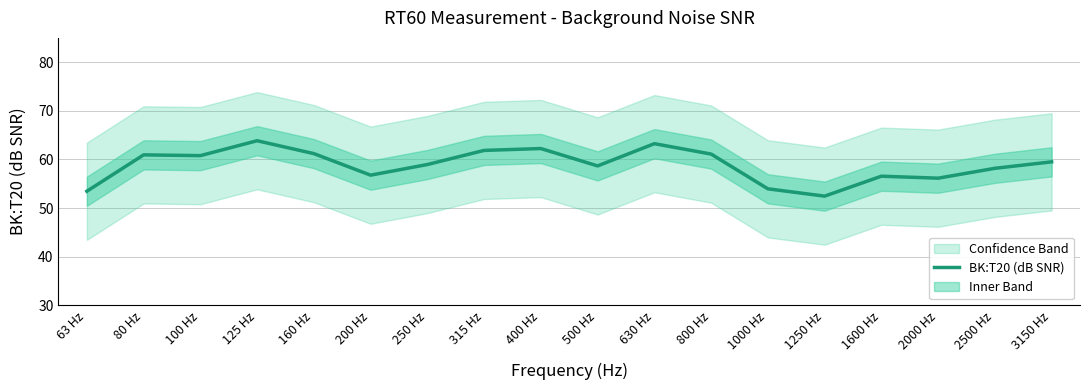

Reading right to left, extract all data points from this chart.

59.5	58.2	56.1	56.5	52.4	54.0	61.1	63.2	58.7	62.2	61.9	59.0	56.8	61.2	63.8	60.8	60.9	53.5